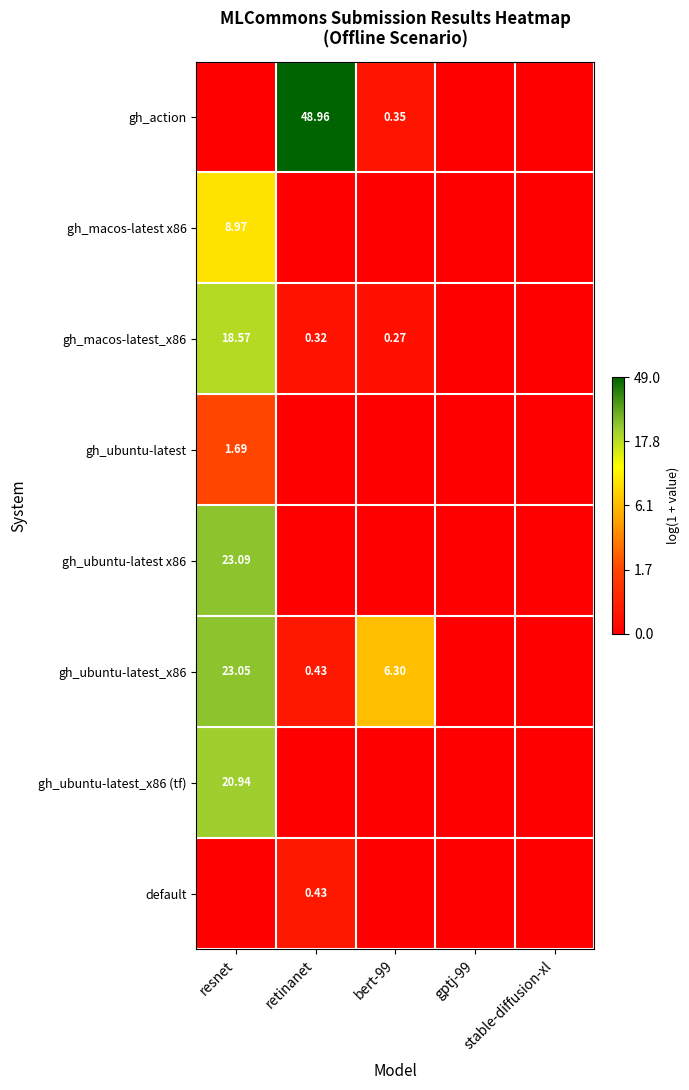

At which category is the sum across all series the highest?

resnet